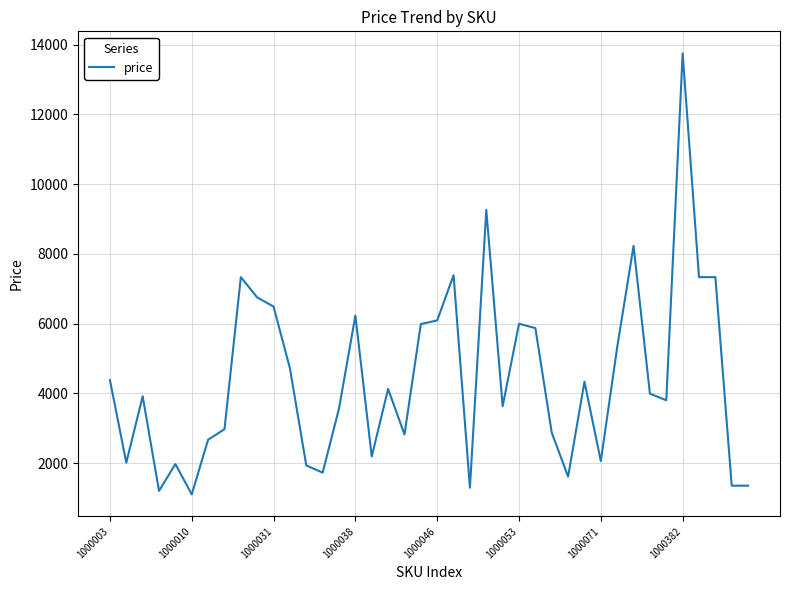

How many lines are shown in the chart?

1